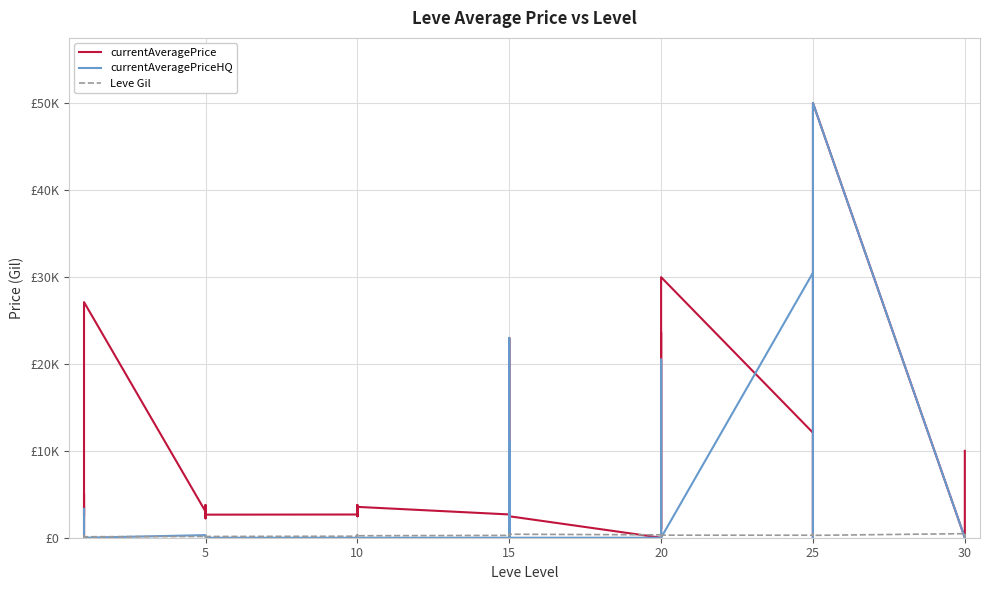

At 20, list the series in order from smallest to largest.

currentAveragePrice, currentAveragePriceHQ, Leve Gil